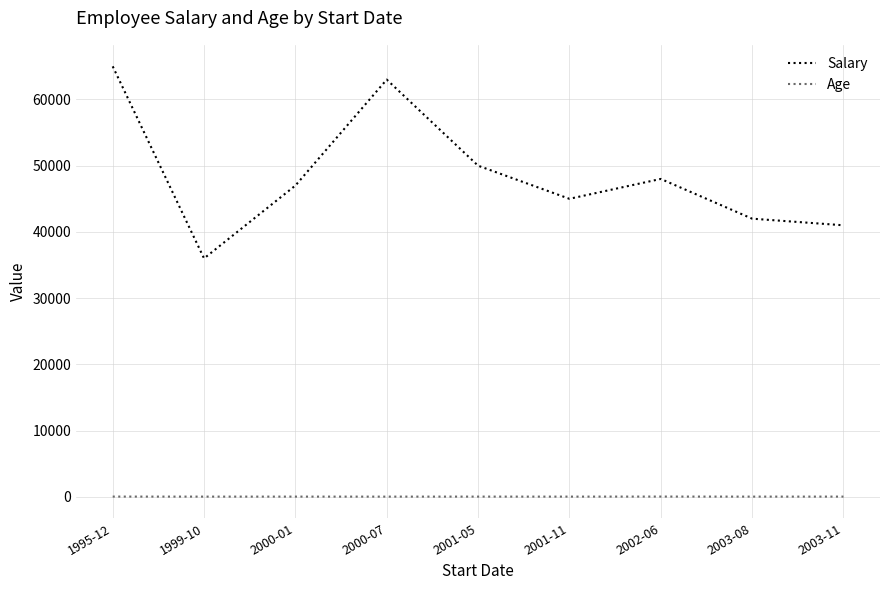

Rank the series at 2000-01 from highest to lowest value.

Salary, Age